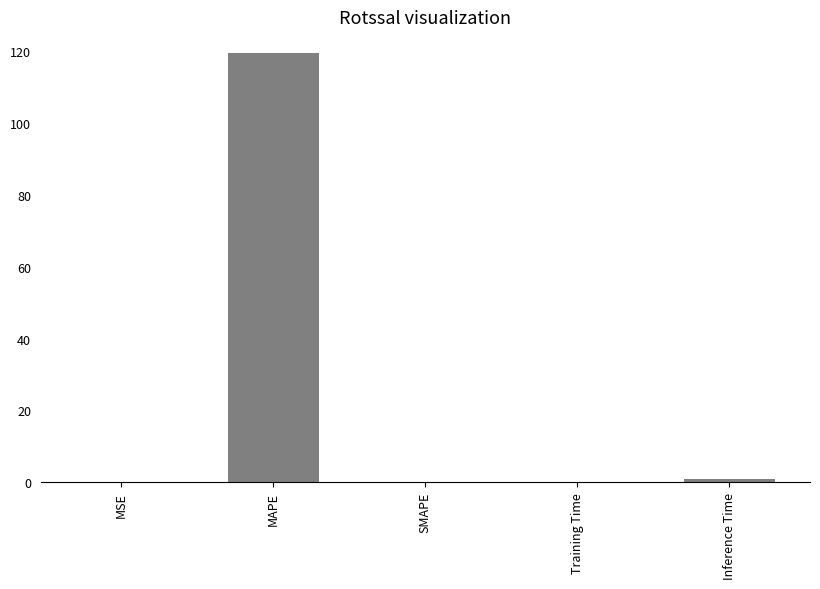

What is the greatest value displayed?

119.6